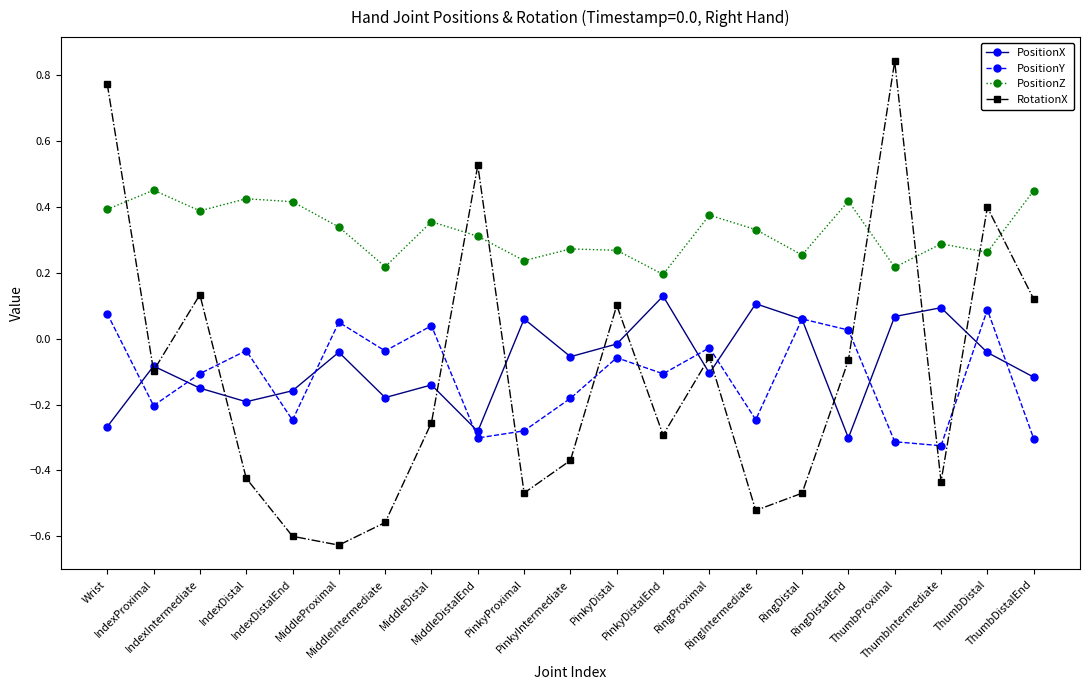

In PositionY, how many points are higher than both neighbors (excluding endpoints)?

7